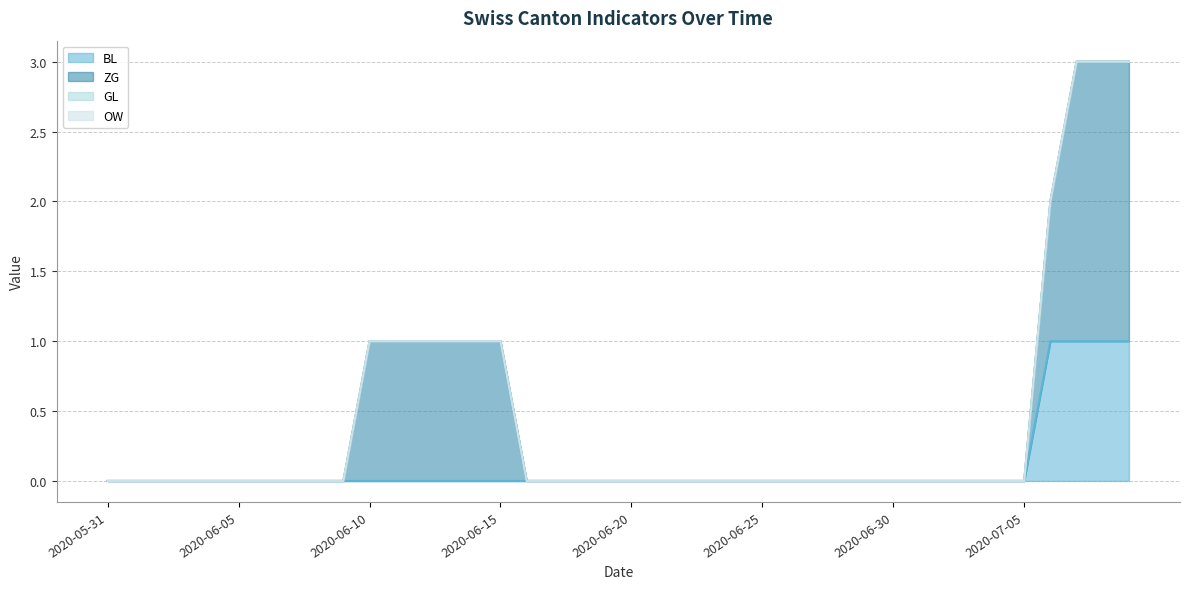

What is the label of the 22nd point from the right?

2020-06-18